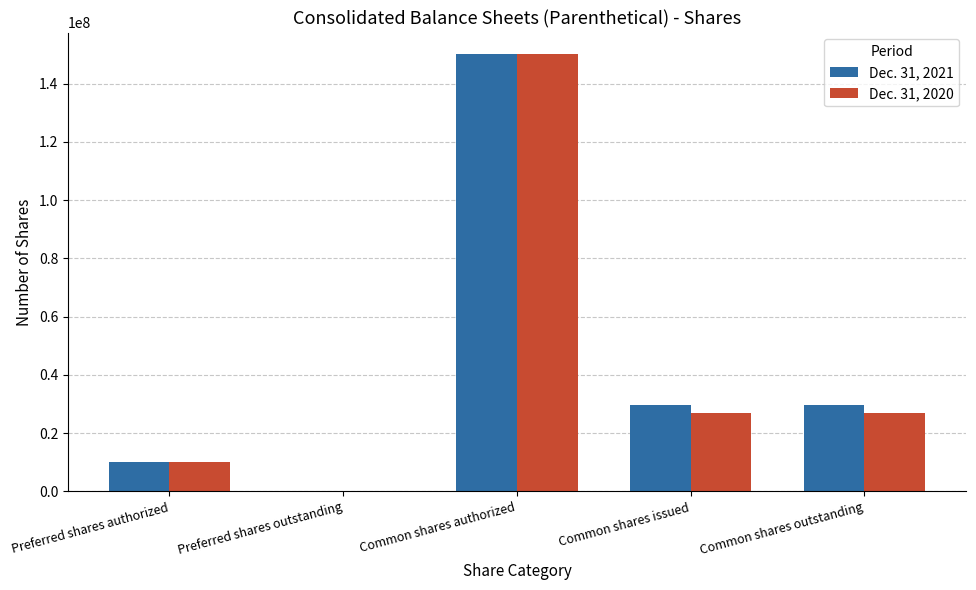

What is the maximum value shown in the chart?

150000000